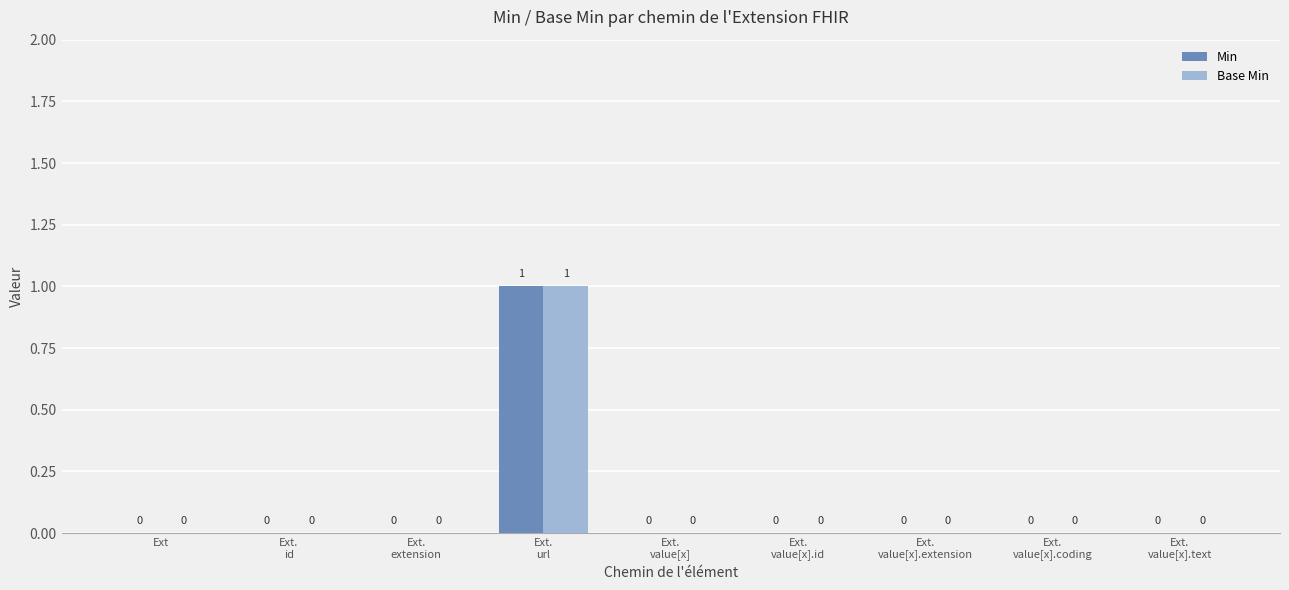

How many Base Min values are between 0 and 1?

9